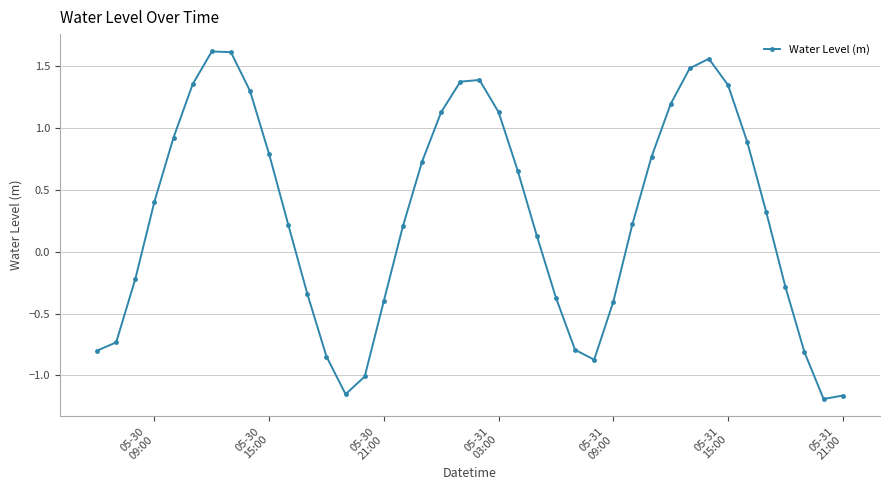

What is the difference between the maximum and second lowest values?

2.8